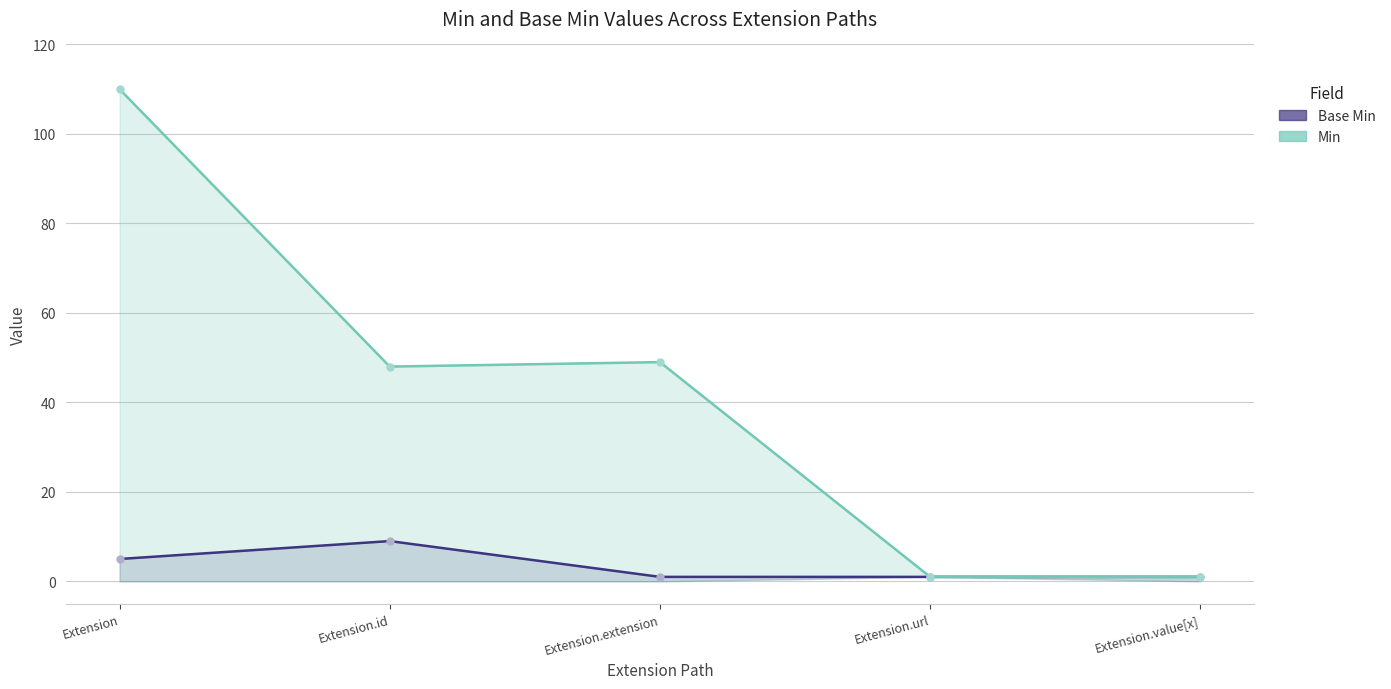

What is the minimum value shown in the chart?

1